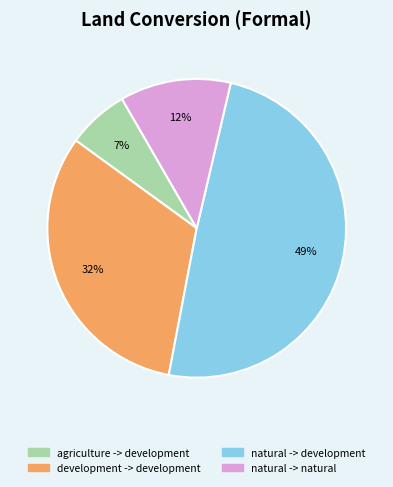

To the nearest percent, what is the difference between the agriculture -> development and development -> development slice percentages?

25%